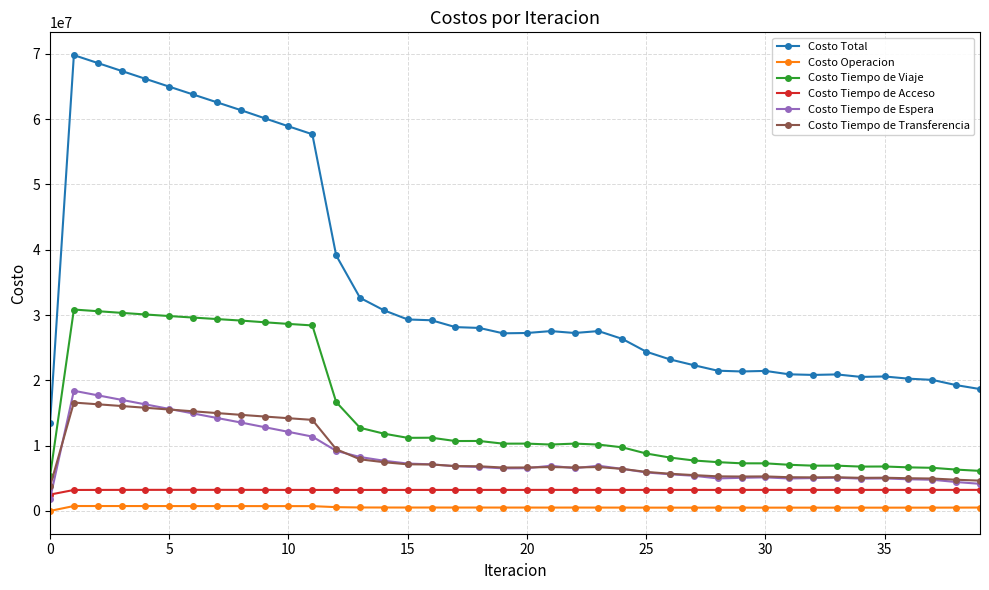

What is the value of the Costo Tiempo de Espera point at the 8th from the left?

14236160.1